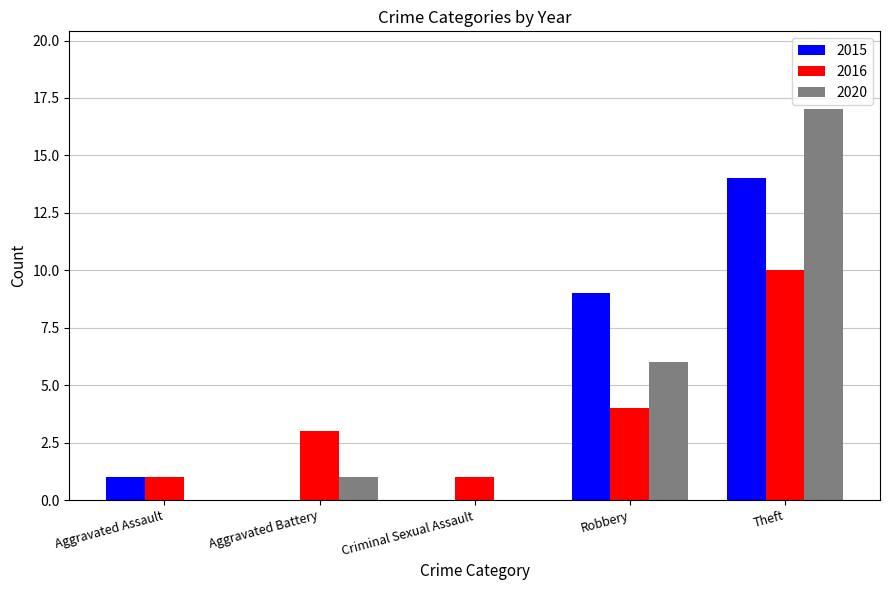

What value does the 2015 series have at Theft?

14